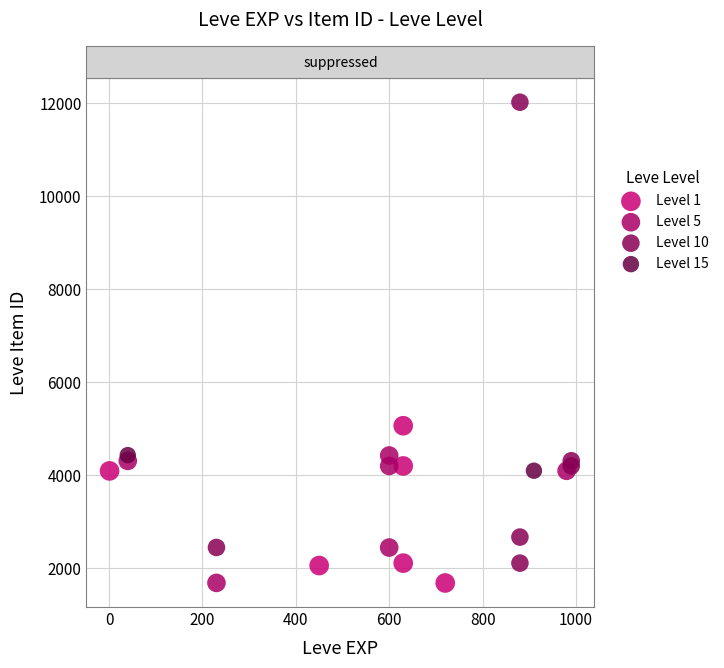

What are all the series names shown in the legend?

Level 1, Level 5, Level 10, Level 15